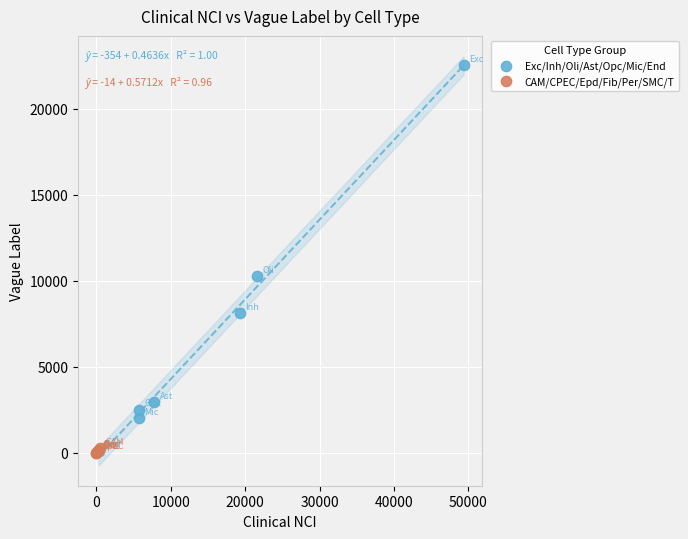

Which series contains the highest Y value?

Exc/Inh/Oli/Ast/Opc/Mic/End